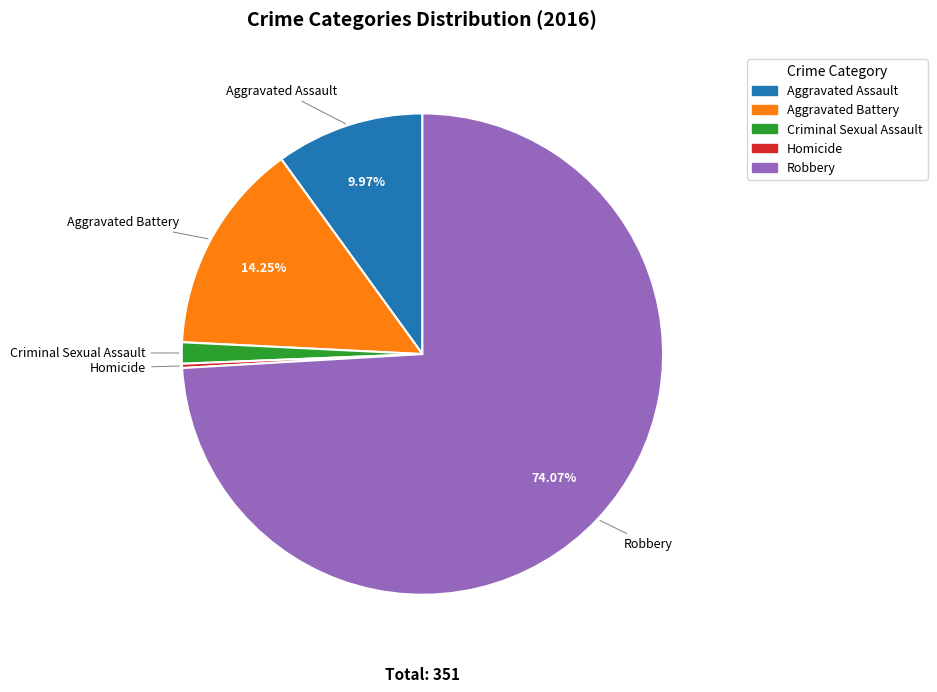

Which slice is the largest?

Robbery